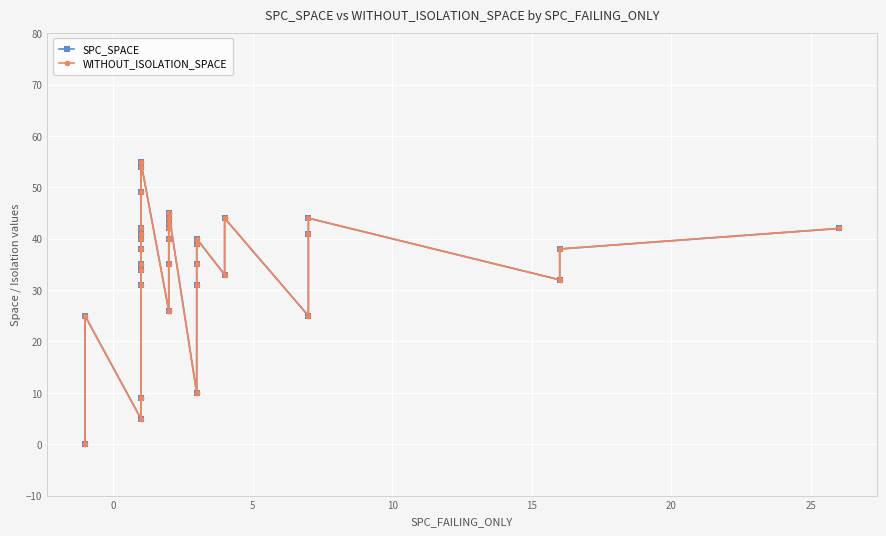

Reading left to right, transcribe all the data shown in this chart.

SPC_SPACE: 0	25	5	9	9	31	34	35	38	40	41	42	49	54	55	26	26	35	40	42	42	43	44	45	45	10	10	31	35	39	40	33	44	44	25	41	44	32	38	42
WITHOUT_ISOLATION_SPACE: 0	25	5	9	9	31	34	35	38	40	41	42	49	54	55	26	26	35	40	42	42	43	44	45	45	10	10	31	35	39	40	33	44	44	25	41	44	32	38	42